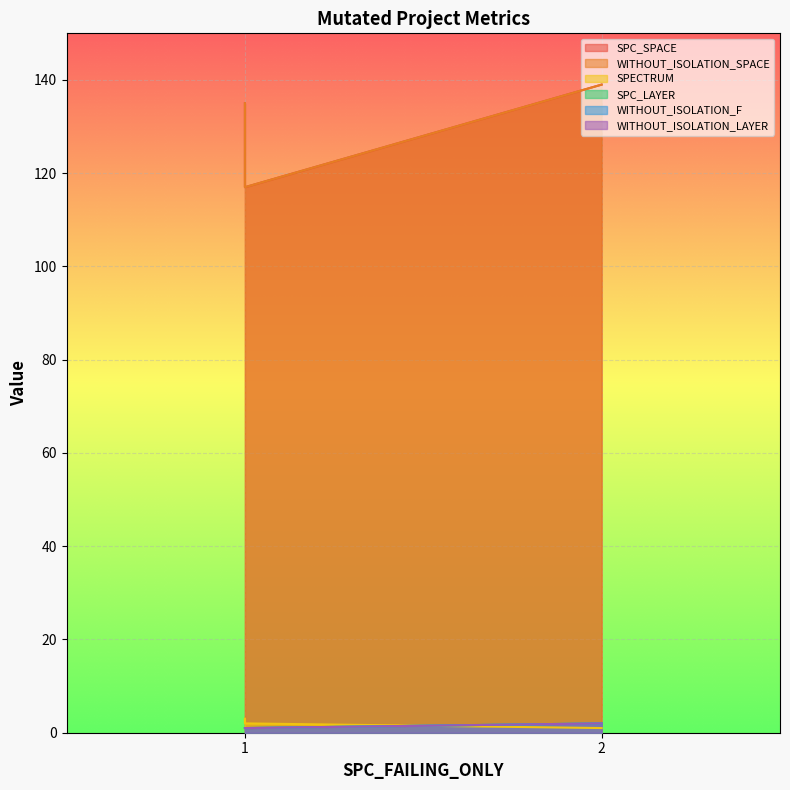

Read the SPC_LAYER value at 2.

2